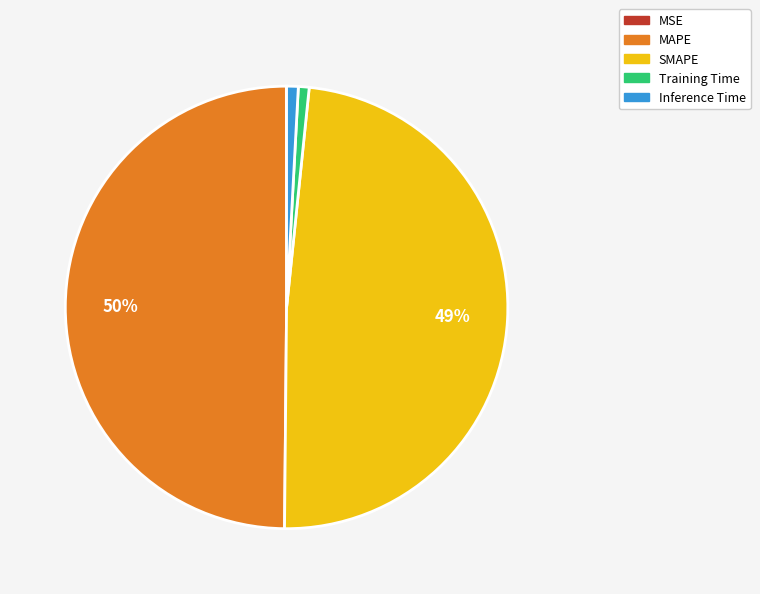

To the nearest percent, what is the difference between the SMAPE and Training Time slice percentages?

48%